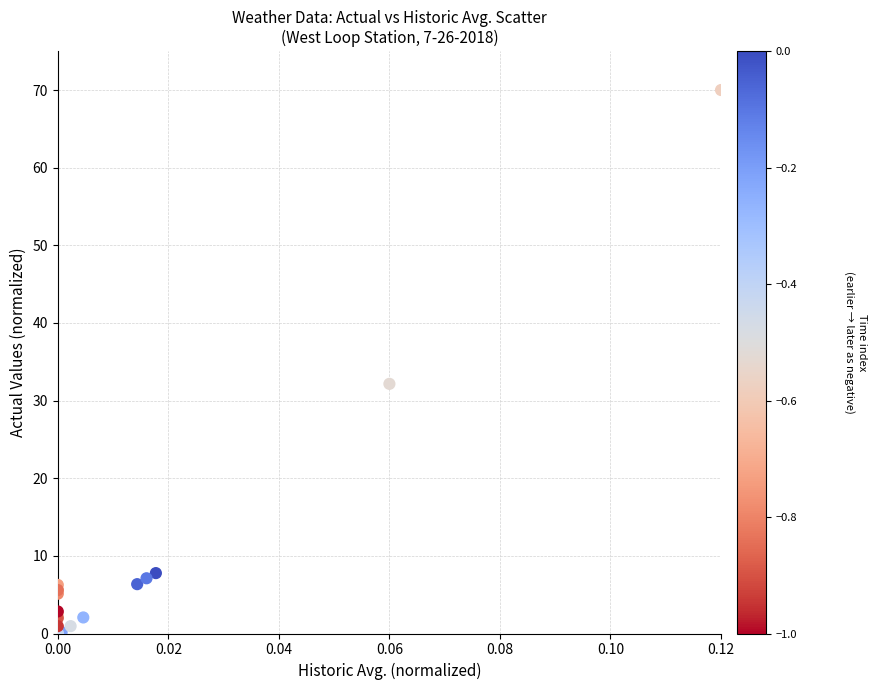

What Y value in the scatter plot is closest to 35?

32.2